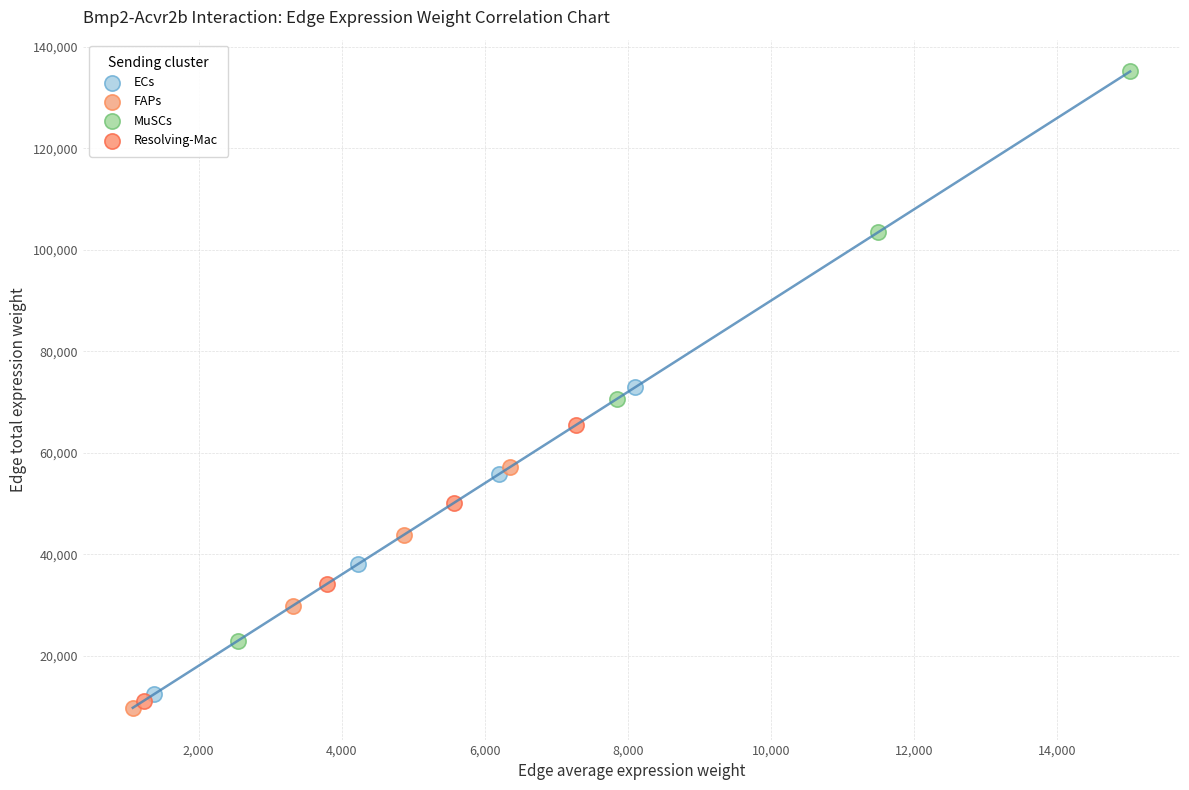

Which series has the largest Y range (max minus min)?

MuSCs